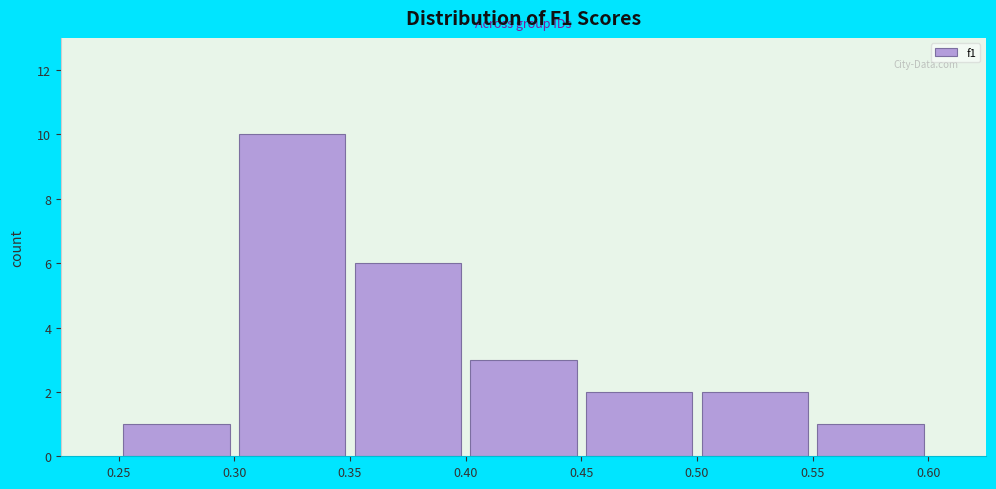

Reading left to right, list every bar in this chart as the range it spans on the x-axis followed by its height. The values are not printed on the chart, so give them approximately, as read against the axis.

0.25 to 0.30: 1
0.30 to 0.35: 10
0.35 to 0.40: 6
0.40 to 0.45: 3
0.45 to 0.50: 2
0.50 to 0.55: 2
0.55 to 0.60: 1